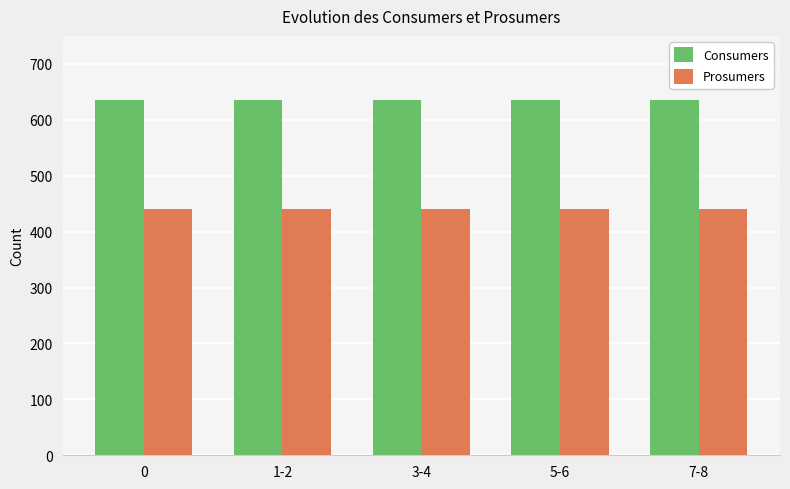

Is it true that Consumers equals 635 at 7-8?

True